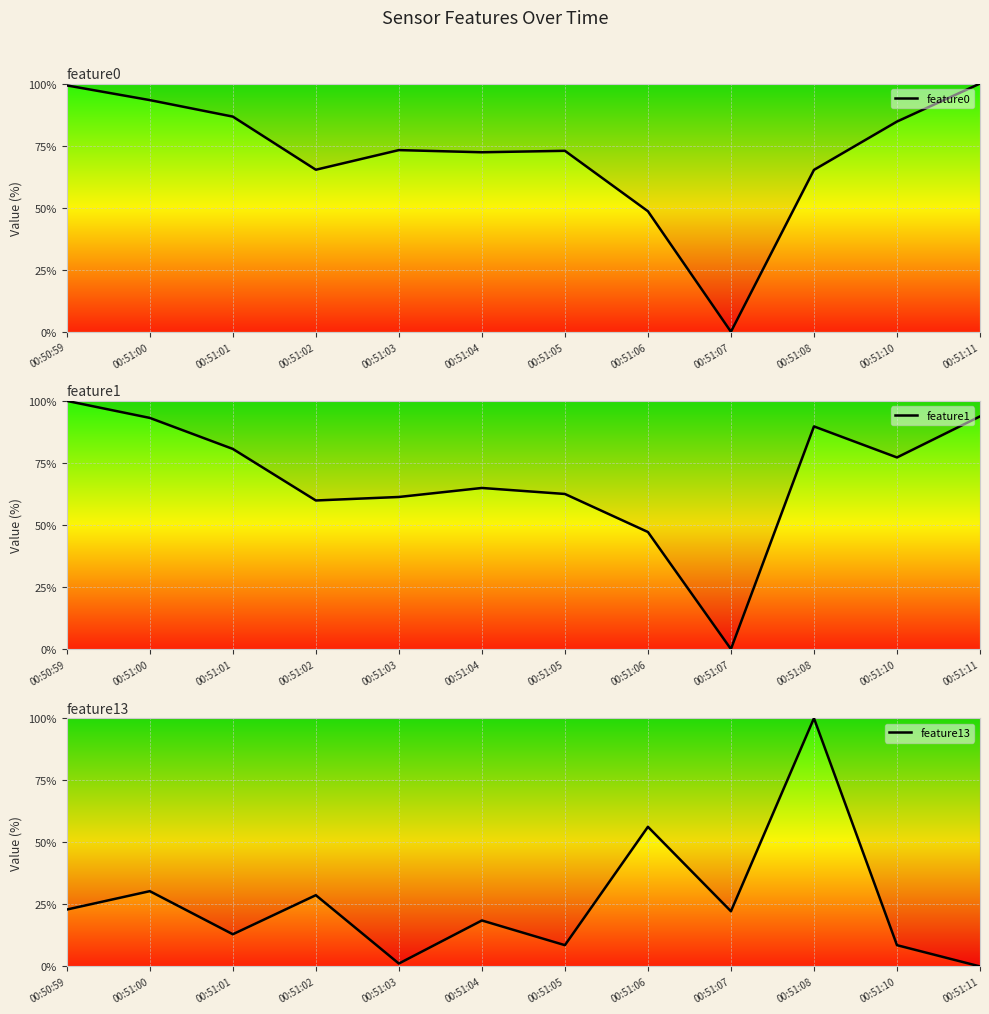

What is the difference between the feature1 values at 00:51:08 and 00:51:01?

9.1